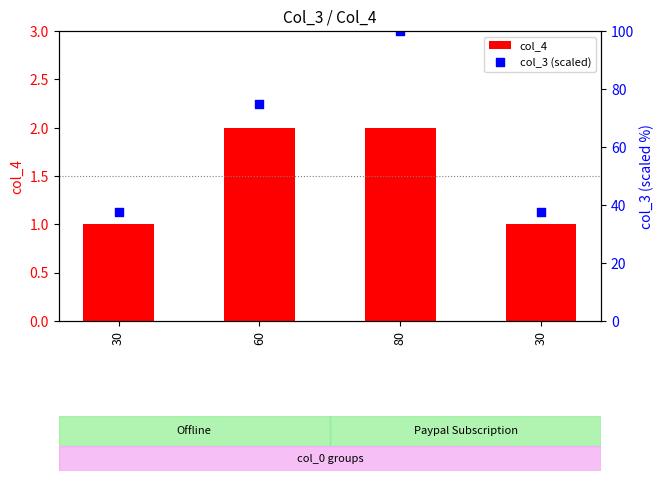

What is the total value across all series at 30?

38.5